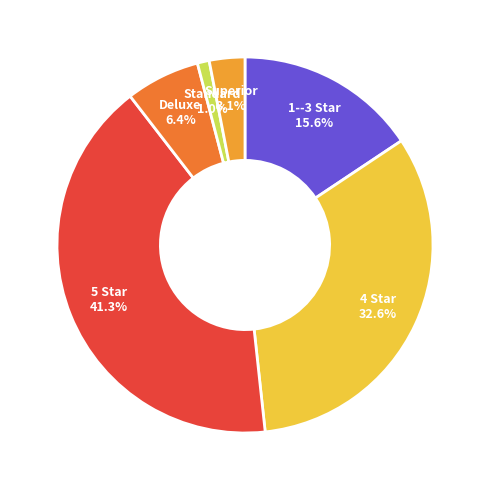

Does any single category account for the majority?

No